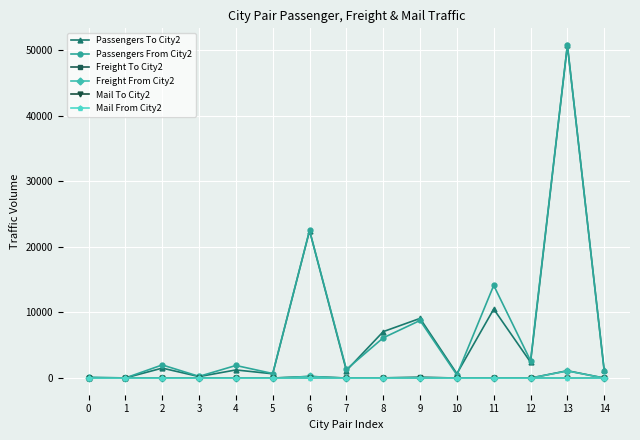

At which category is the sum across all series the highest?

13